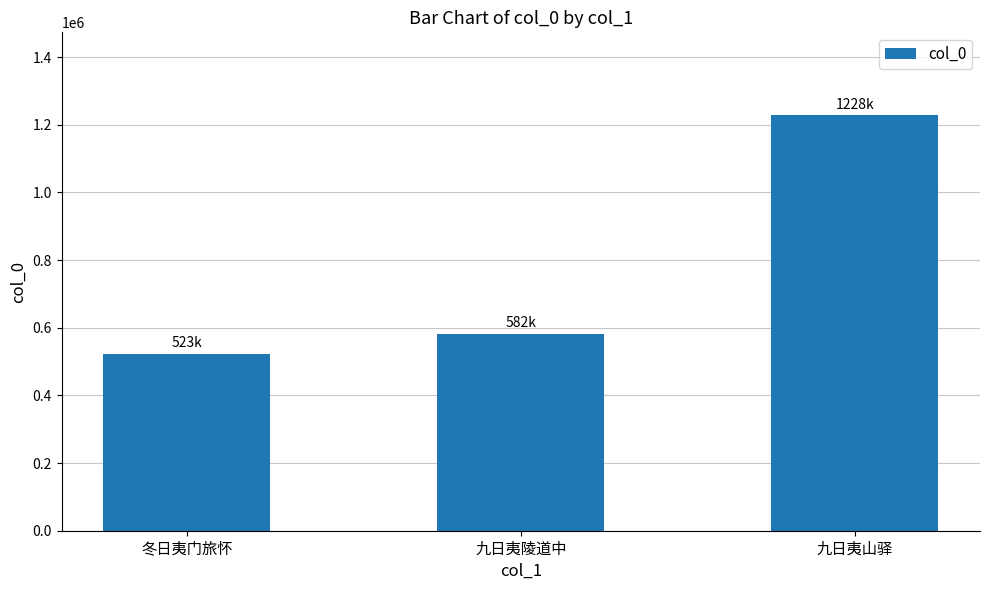

What is the greatest value displayed?

1227521